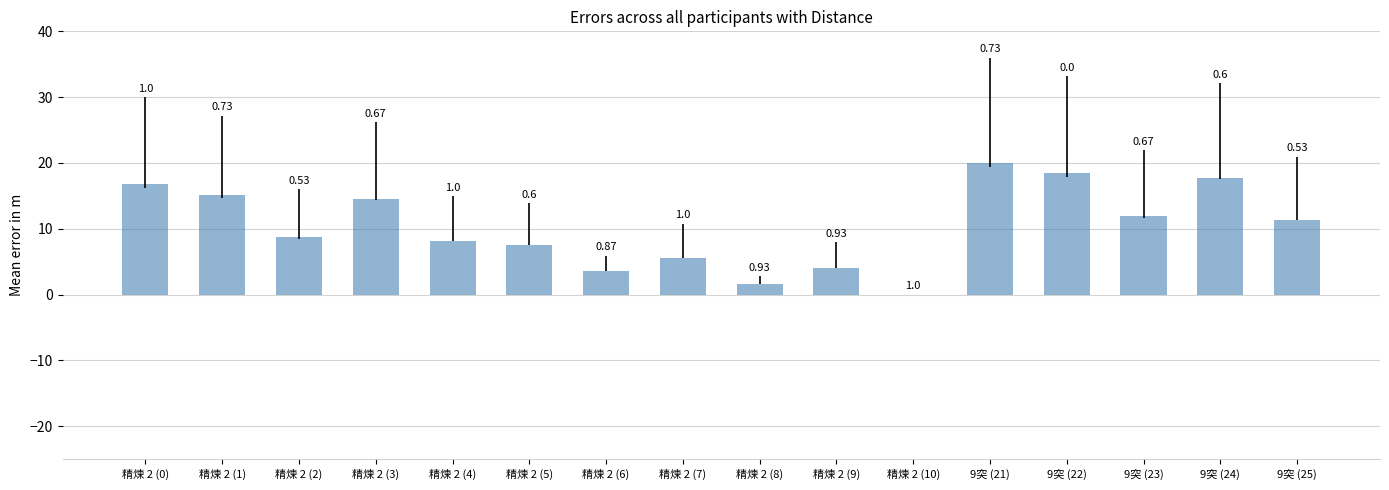

Are the bars horizontal?

No